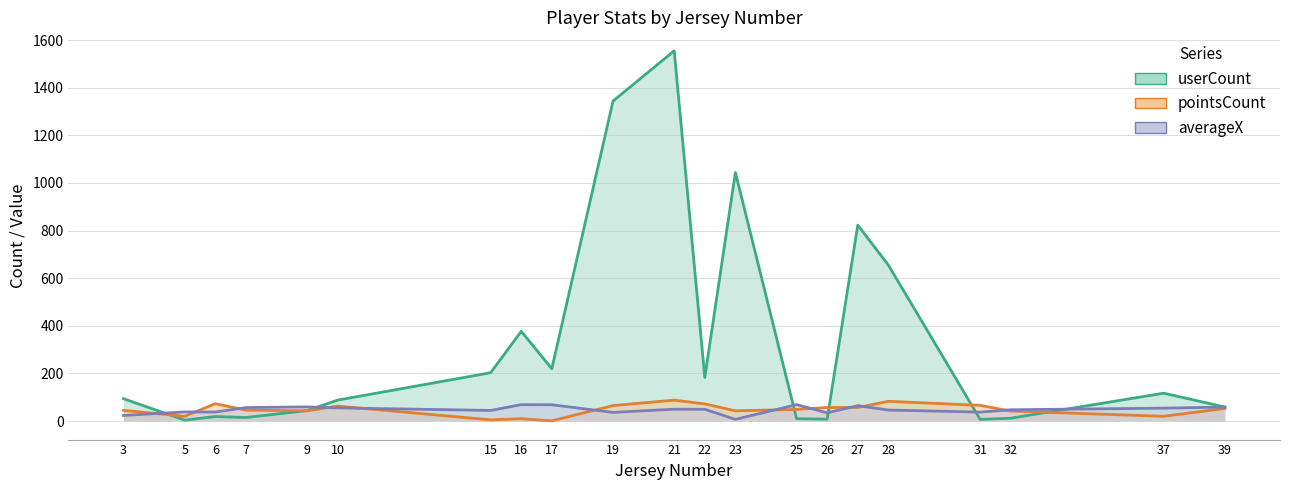

Reading left to right, extract all data points from this chart.

userCount: 3=94.0	5=4.0	6=19.0	7=15.0	9=44.0	10=88.0	15=203.0	16=377.0	17=220.0	19=1344.0	21=1555.0	22=183.0	23=1044.0	25=10.0	26=8.0	27=823.0	28=655.0	31=7.0	32=12.0	37=117.0	39=59.0
pointsCount: 3=45.0	5=20.0	6=73.0	7=46.0	9=43.0	10=63.0	15=5.0	16=10.0	17=1.0	19=65.0	21=88.0	22=72.0	23=43.0	25=49.0	26=57.0	27=57.0	28=83.0	31=66.0	32=42.0	37=20.0	39=53.0
averageX: 3=23.5	5=38.4	6=38.0	7=56.6	9=59.6	10=55.4	15=44.7	16=68.8	17=68.5	19=36.4	21=49.8	22=49.6	23=7.2	25=69.0	26=34.6	27=64.7	28=46.4	31=37.6	32=47.5	37=54.3	39=58.8